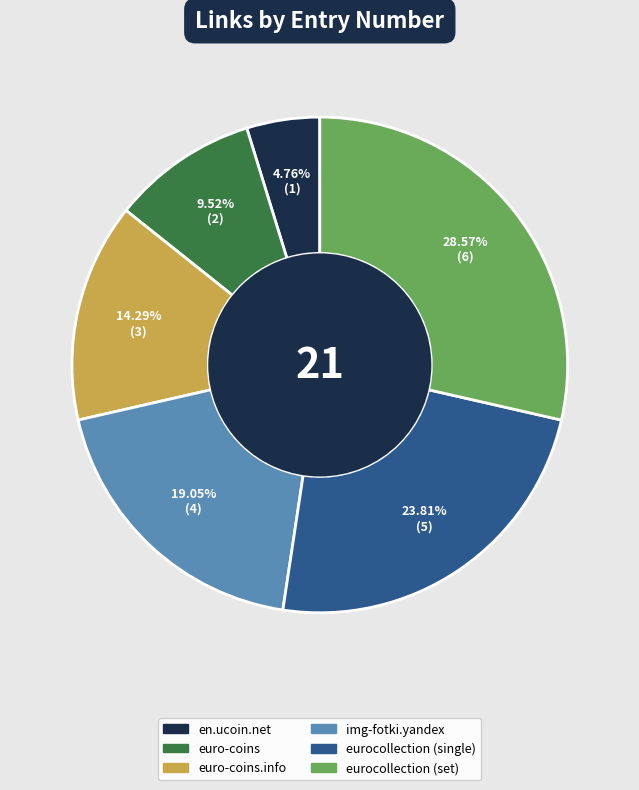

Does any single category account for the majority?

No